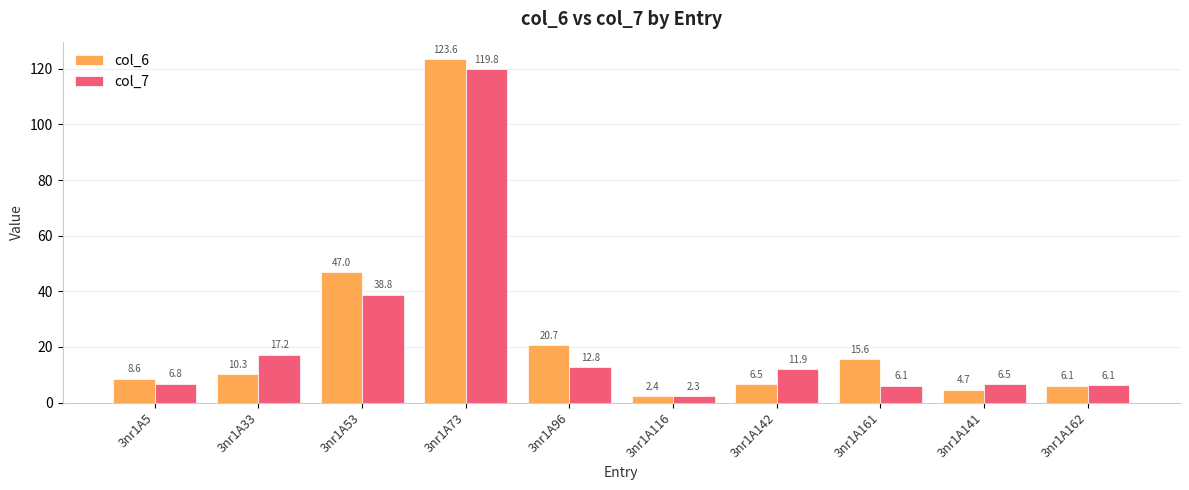

How many data points in col_6 are less than 10?

5